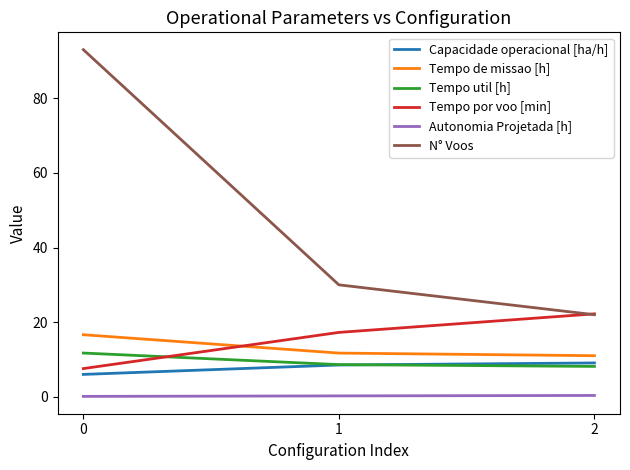

The value of Tempo util [h] at 2 is 14.3. True or false?

False